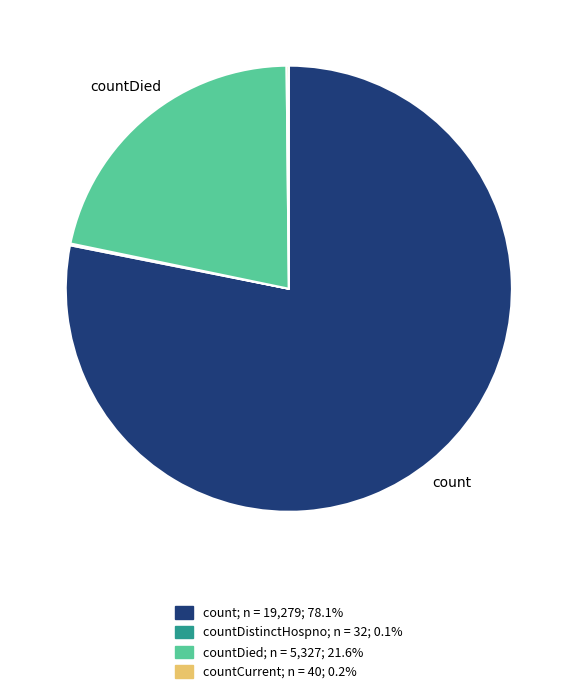

Is there a majority slice in this chart?

Yes